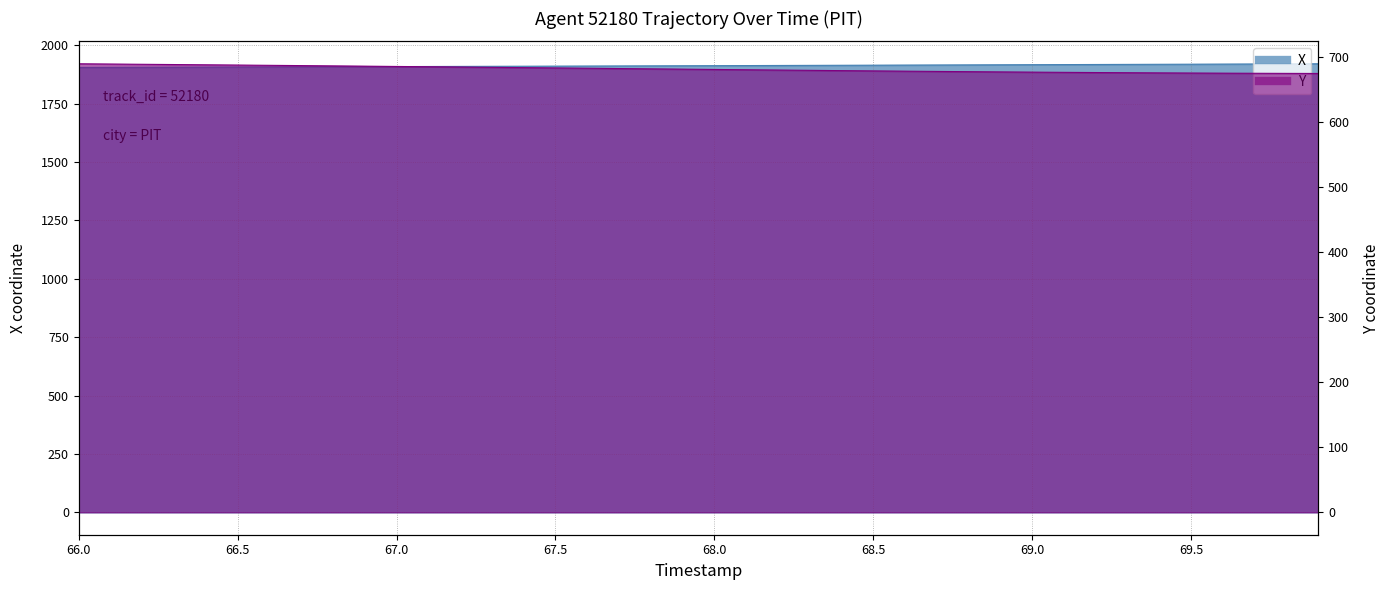

Reading left to right, transcribe all the data shown in this chart.

X: 1905.7	1906.0	1906.4	1906.7	1907.1	1907.4	1907.8	1908.2	1908.5	1908.9	1909.3	1909.6	1910.0	1910.4	1910.8	1911.2	1911.6	1912.0	1912.4	1912.8	1913.2	1913.6	1914.0	1914.4	1914.8	1915.2	1915.7	1916.1	1916.5	1916.9	1917.4	1917.8	1918.2	1918.6	1919.0	1919.5	1919.9	1920.4	1920.8	1921.2
Y: 690.1	689.8	689.4	689.0	688.6	688.2	687.8	687.3	686.9	686.5	686.0	685.6	685.1	684.7	684.2	683.7	683.3	682.8	682.3	681.9	681.4	680.9	680.5	680.0	679.6	679.2	678.8	678.4	678.0	677.6	677.3	677.0	676.7	676.4	676.1	675.9	675.7	675.5	675.4	675.2